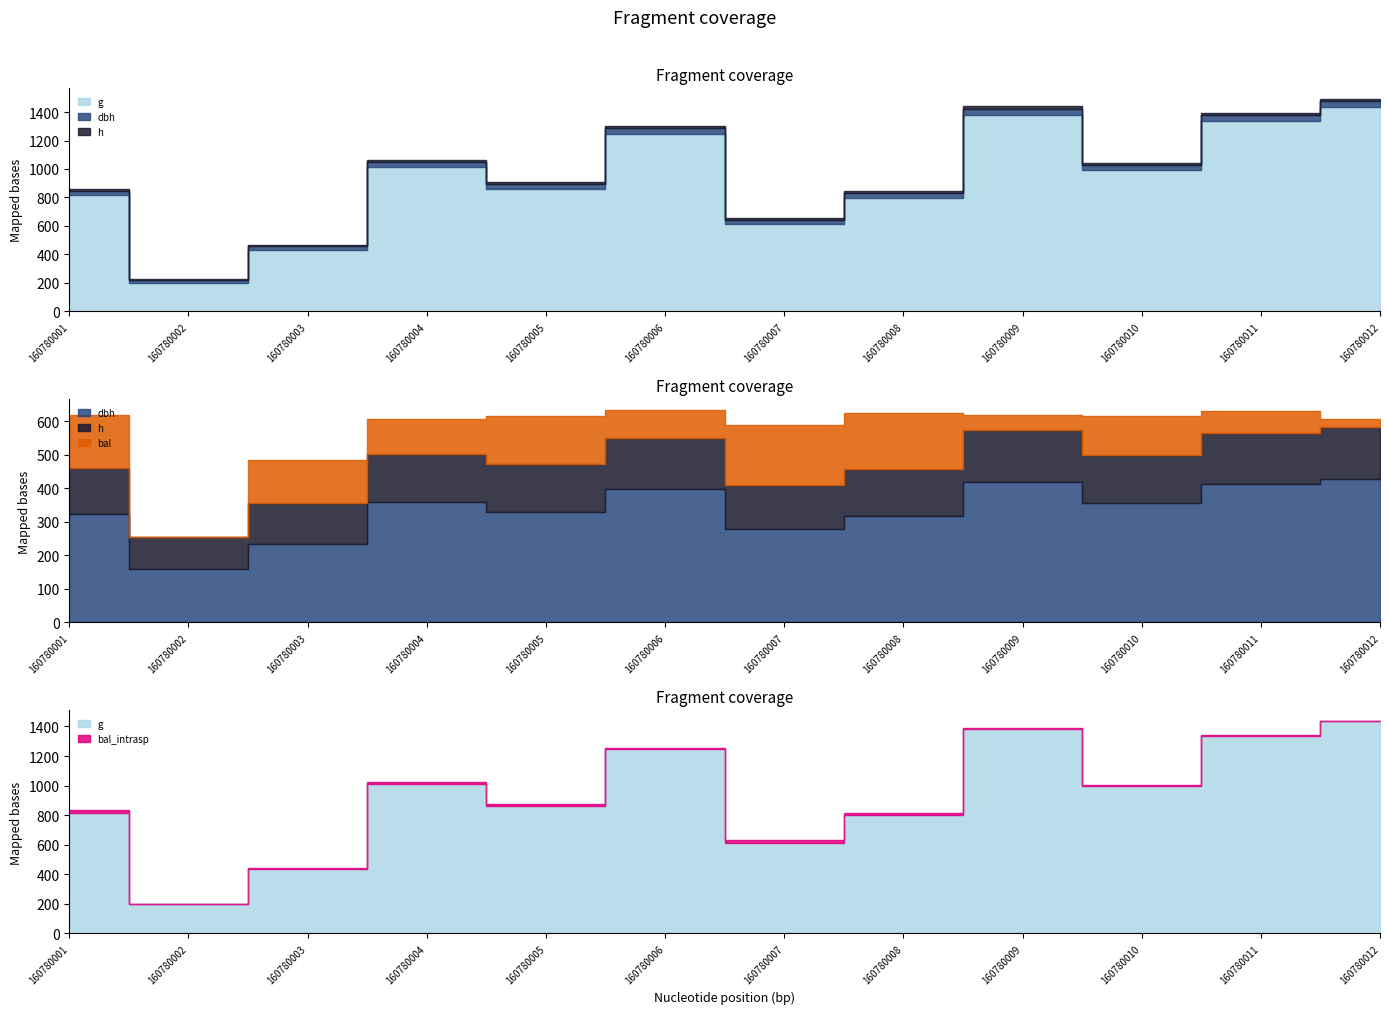

In dbh, how many points are higher than both neighbors (excluding endpoints)?

3